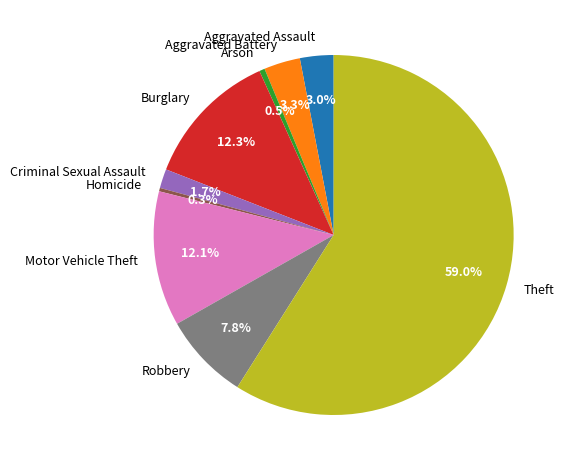

Is the sum of Homicide and Robbery greater than half?

No